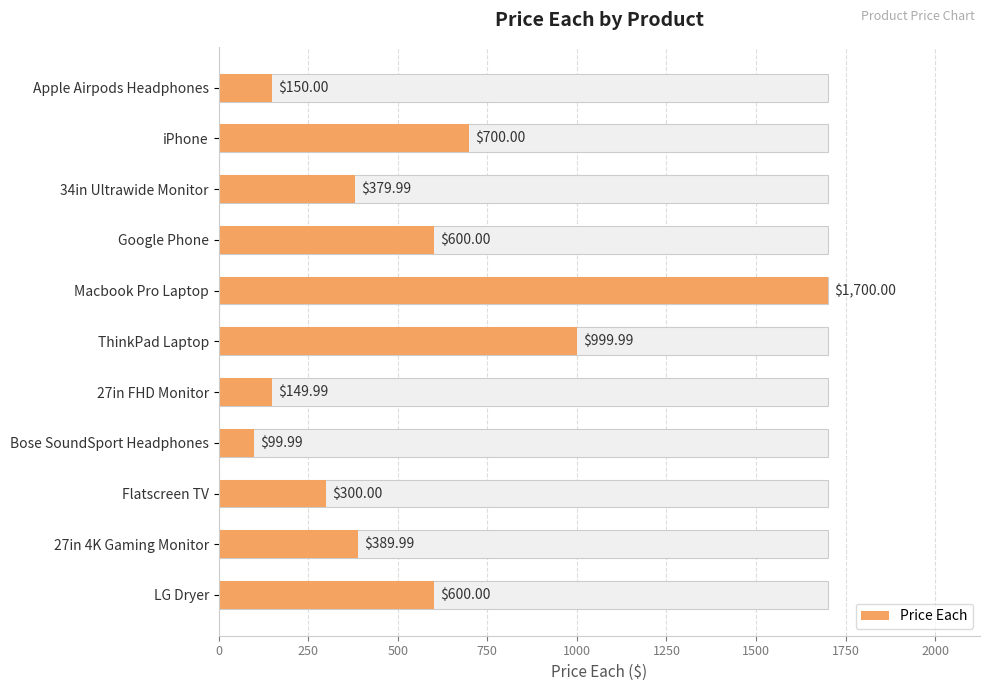

How many data points are less than 389?

5